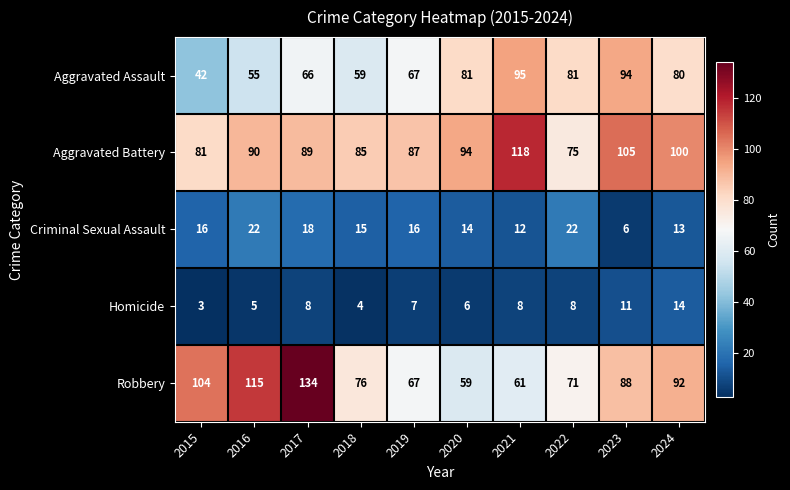

What is the lowest value of the Robbery series?

59